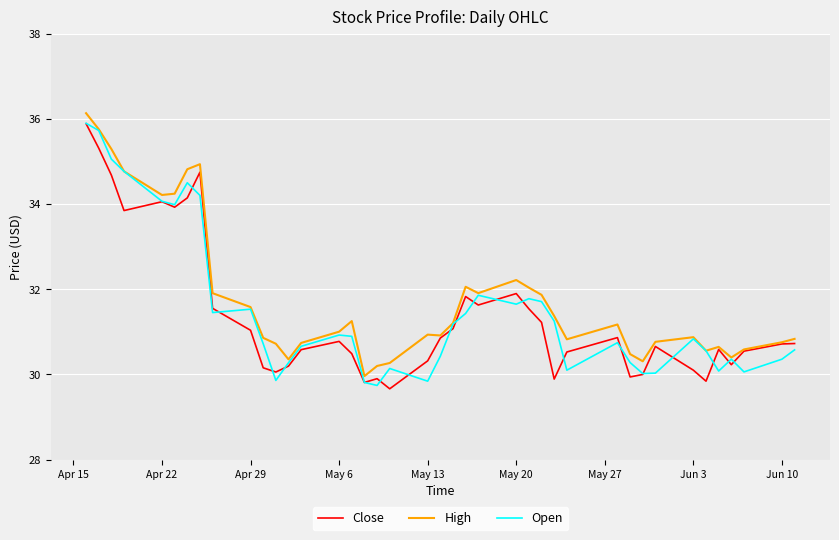

What is the lowest value of the Close series?

29.7